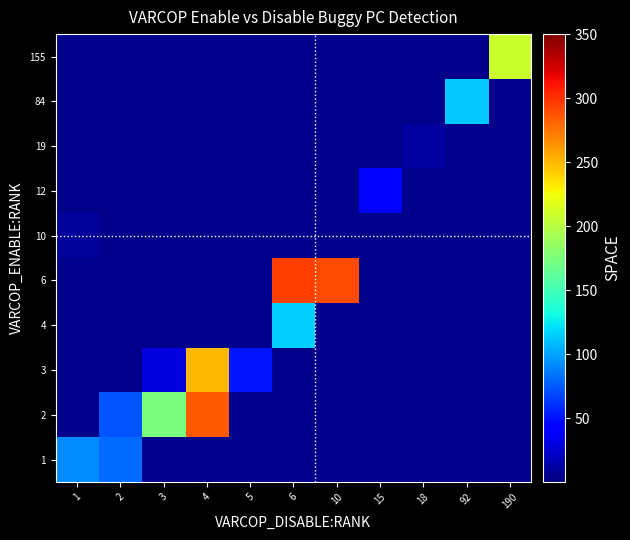

Reading left to right, what are all the values shown in this chart?

1: 1=92.5	2=82.0	3=0.0	4=0.0	5=0.0	6=0.0	10=0.0	15=0.0	18=0.0	92=0.0	190=0.0
2: 1=0.0	2=73.5	3=174.8	4=285.5	5=0.0	6=0.0	10=0.0	15=0.0	18=0.0	92=0.0	190=0.0
3: 1=0.0	2=0.0	3=30.0	4=250.0	5=51.0	6=0.0	10=0.0	15=0.0	18=0.0	92=0.0	190=0.0
4: 1=0.0	2=0.0	3=0.0	4=0.0	5=0.0	6=115.5	10=0.0	15=0.0	18=0.0	92=0.0	190=0.0
6: 1=0.0	2=0.0	3=0.0	4=0.0	5=0.0	6=294.0	10=290.0	15=0.0	18=0.0	92=0.0	190=0.0
10: 1=9.0	2=0.0	3=0.0	4=0.0	5=0.0	6=0.0	10=0.0	15=0.0	18=0.0	92=0.0	190=0.0
12: 1=0.0	2=0.0	3=0.0	4=0.0	5=0.0	6=0.0	10=0.0	15=41.0	18=0.0	92=0.0	190=0.0
19: 1=0.0	2=0.0	3=0.0	4=0.0	5=0.0	6=0.0	10=0.0	15=0.0	18=10.0	92=0.0	190=0.0
84: 1=0.0	2=0.0	3=0.0	4=0.0	5=0.0	6=0.0	10=0.0	15=0.0	18=0.0	92=113.0	190=0.0
155: 1=0.0	2=0.0	3=0.0	4=0.0	5=0.0	6=0.0	10=0.0	15=0.0	18=0.0	92=0.0	190=209.0